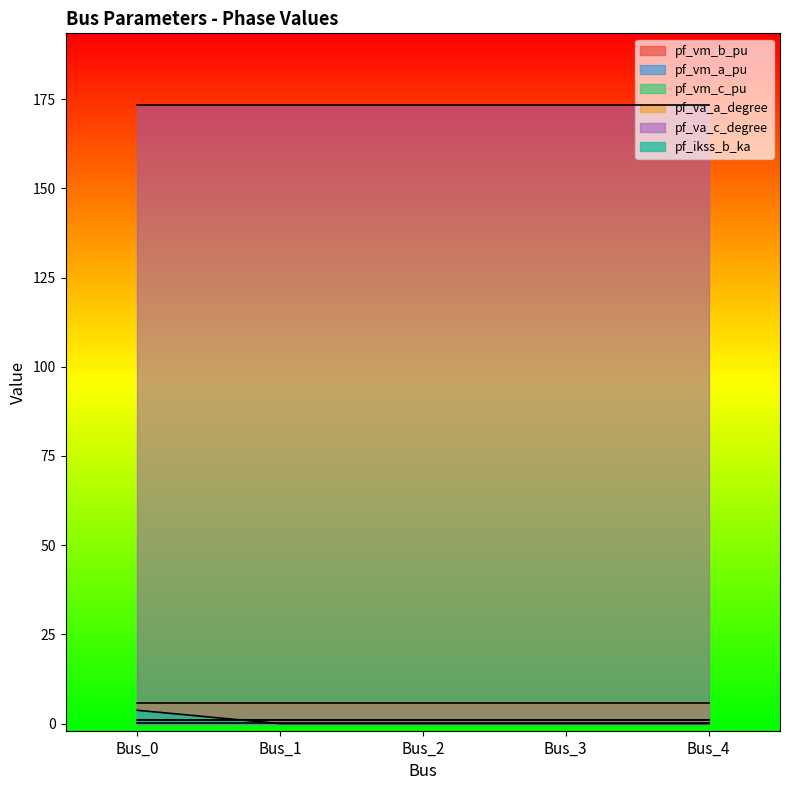

Which series has the largest range (max minus min)?

pf_ikss_b_ka